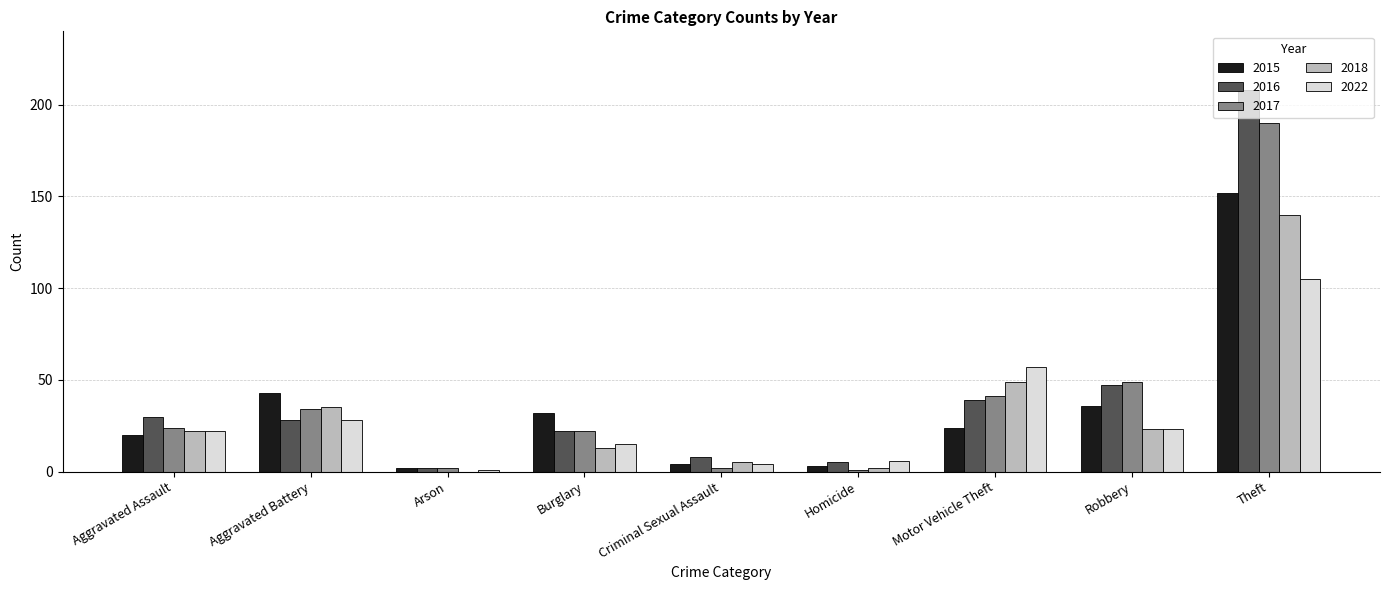

Which series changed the most between Burglary and Motor Vehicle Theft?

2022